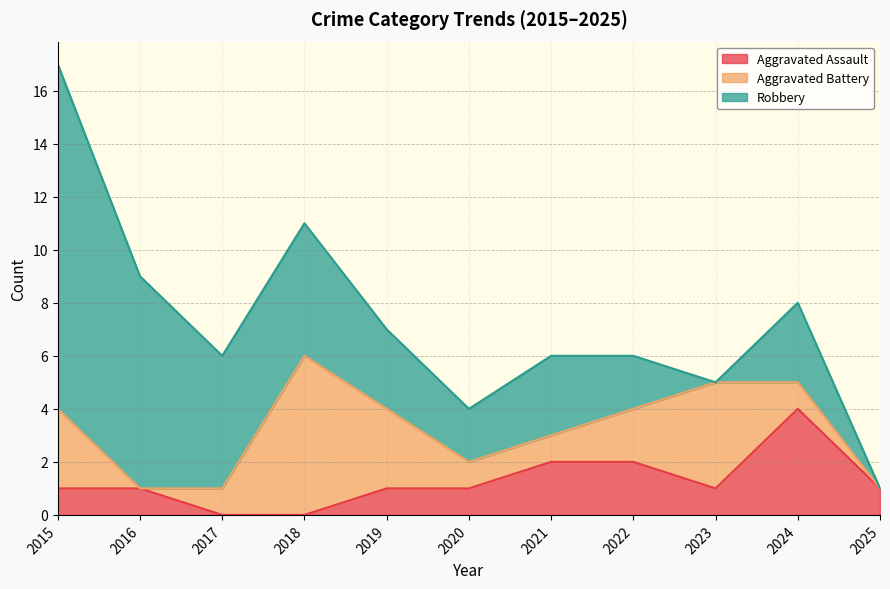

Which category has the lowest value in the Aggravated Assault series?

2017